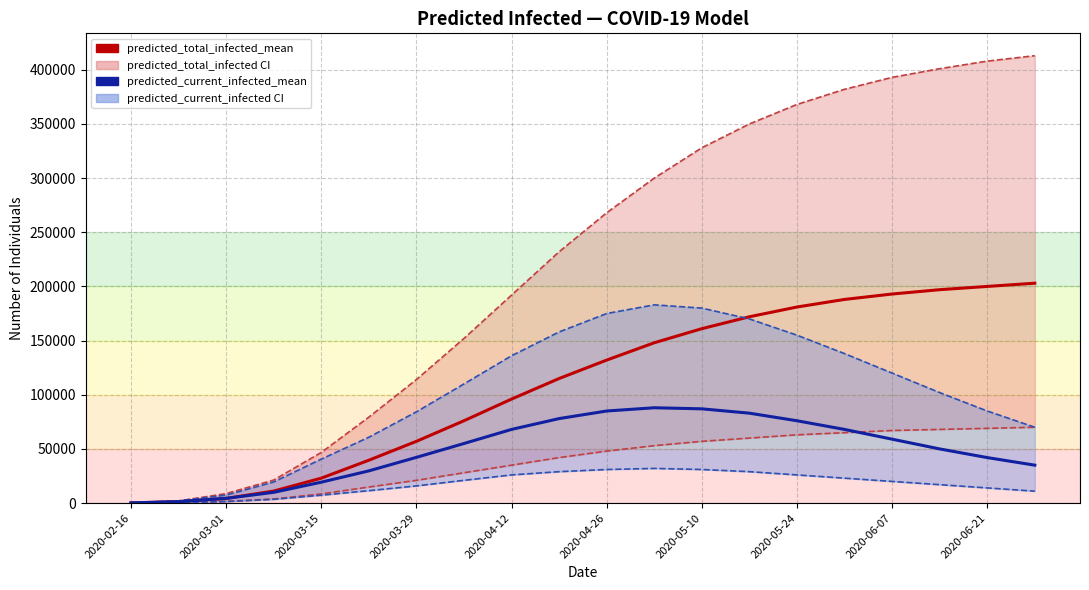

Where does the predicted_total_infected_upper_line series first go above 268000?

11